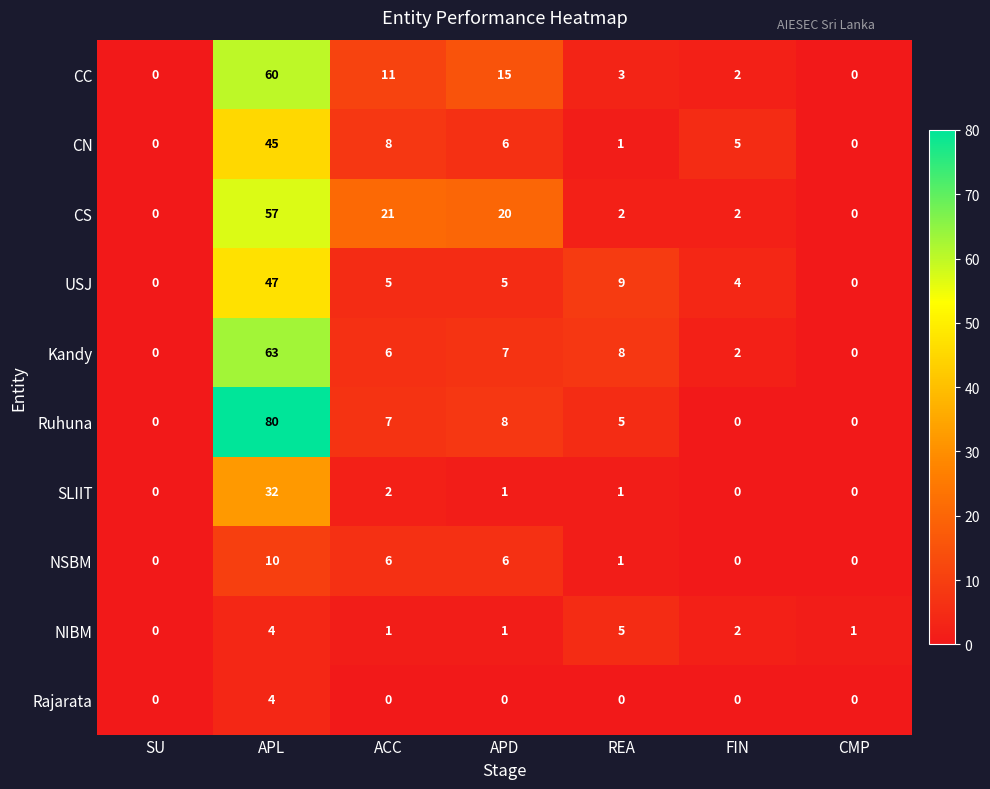

What is the highest value of the Kandy series?

63